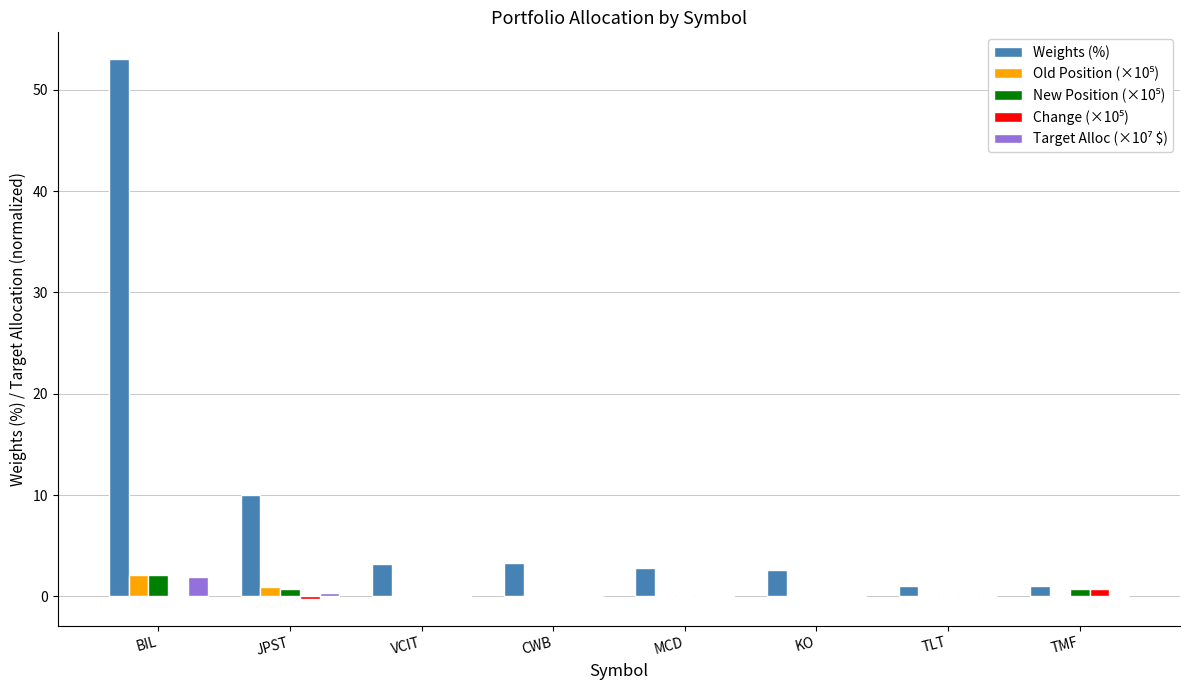

Are the bars horizontal?

No